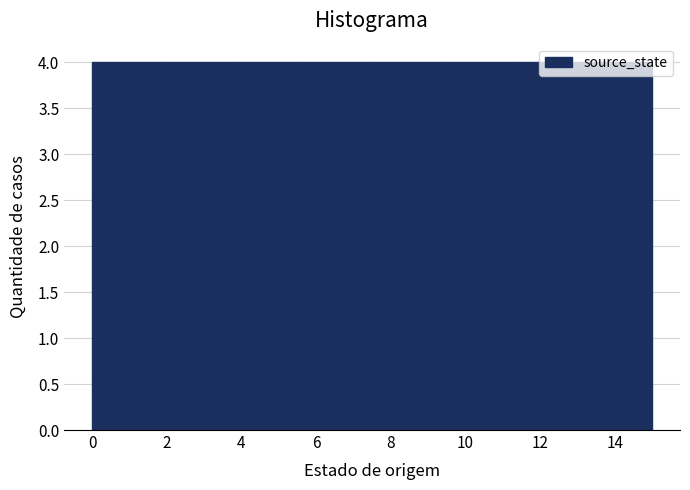

Reading left to right, transcribe this chart: for each bar, give the range it covers on the x-axis and its height. Neither the bar edges nor the heights are printed on the chart, so give them approximately, as read against the axes.

0.0 to 1.8: 4
1.8 to 3.8: 4
3.8 to 5.6: 4
5.6 to 7.6: 4
7.6 to 9.4: 4
9.4 to 11.2: 4
11.2 to 13.2: 4
13.2 to 15.0: 4